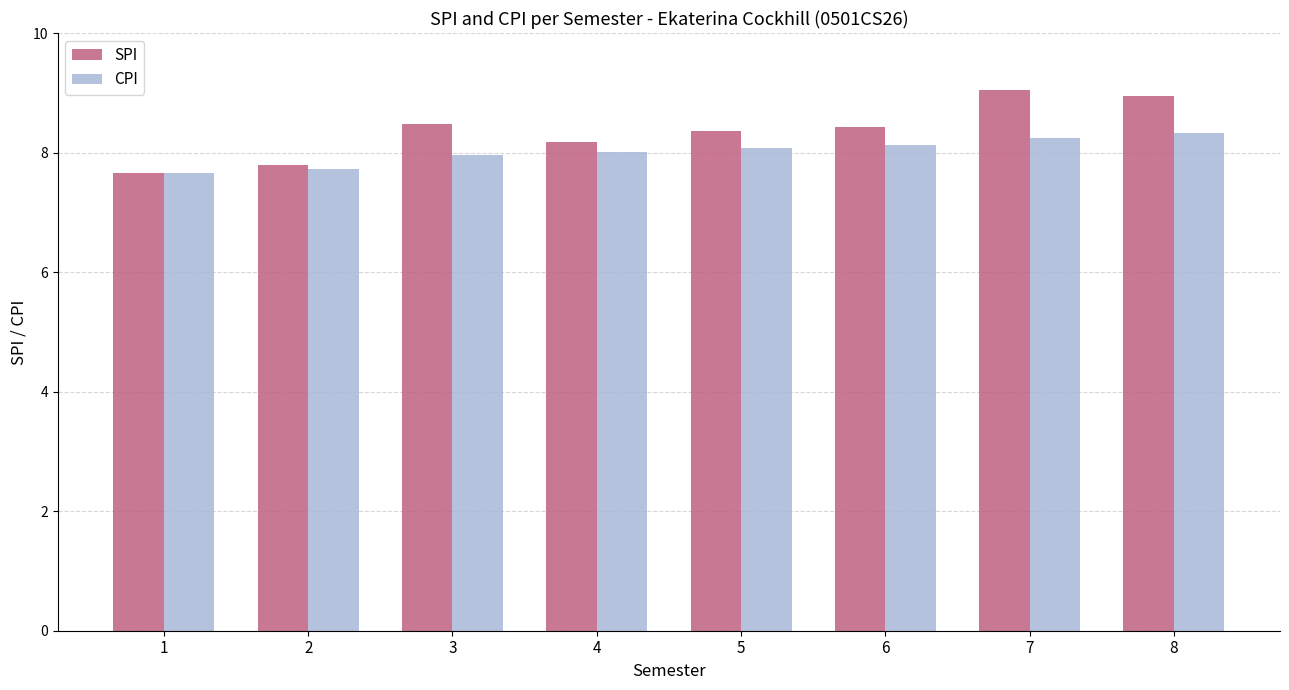

List the series in order of their peak value, highest first.

SPI, CPI